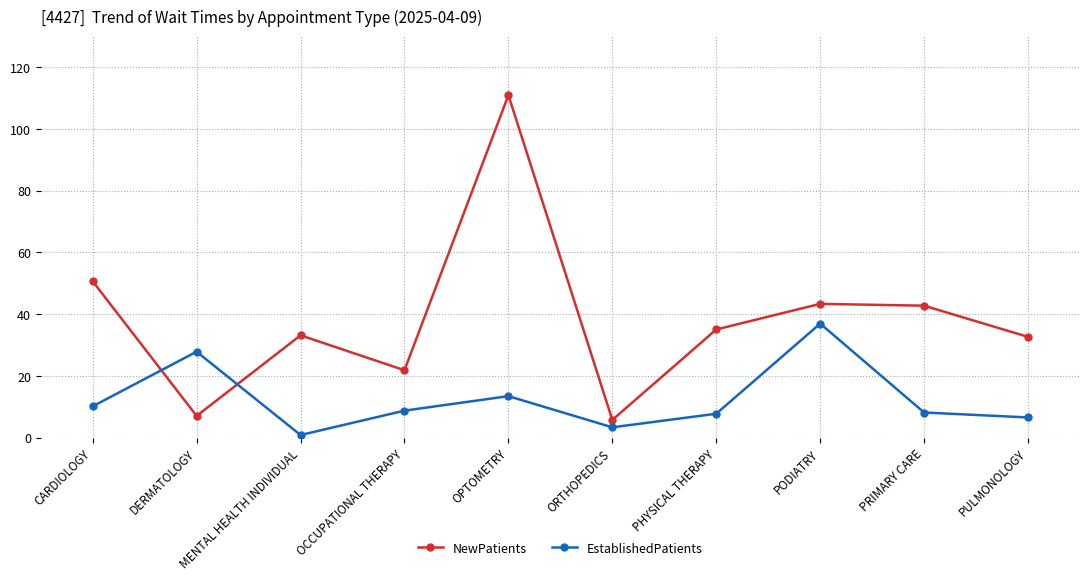

How many data points does each series have?

10